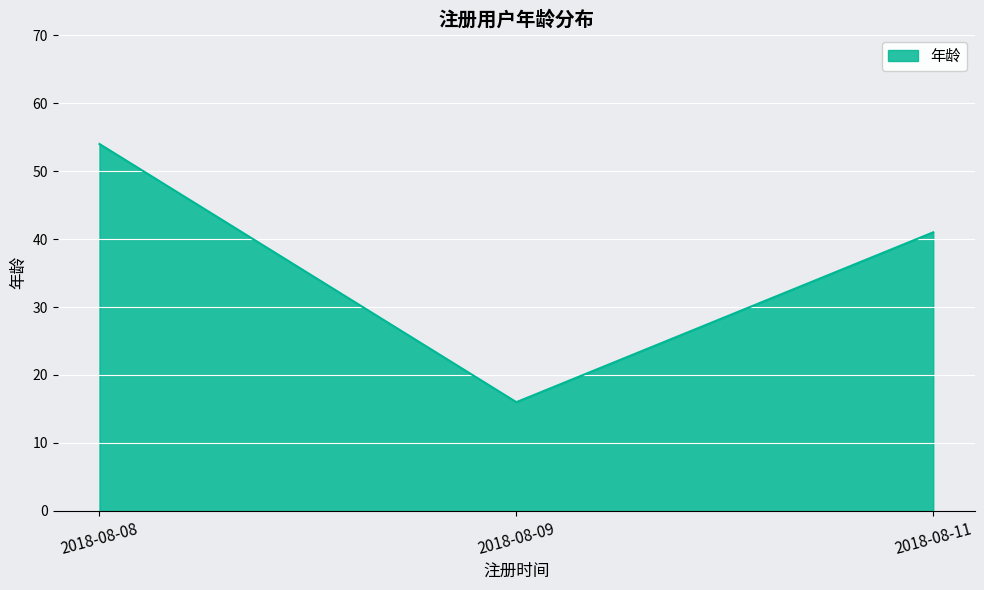

List the labels in order of value, largest first.

2018-08-08, 2018-08-11, 2018-08-09